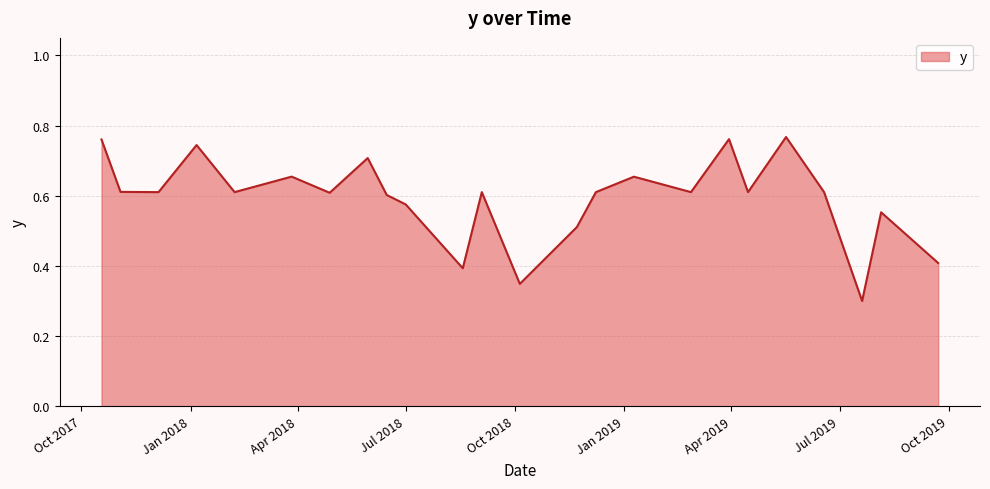

How many interior local peaks (higher than both neighbors) does the data have?

8